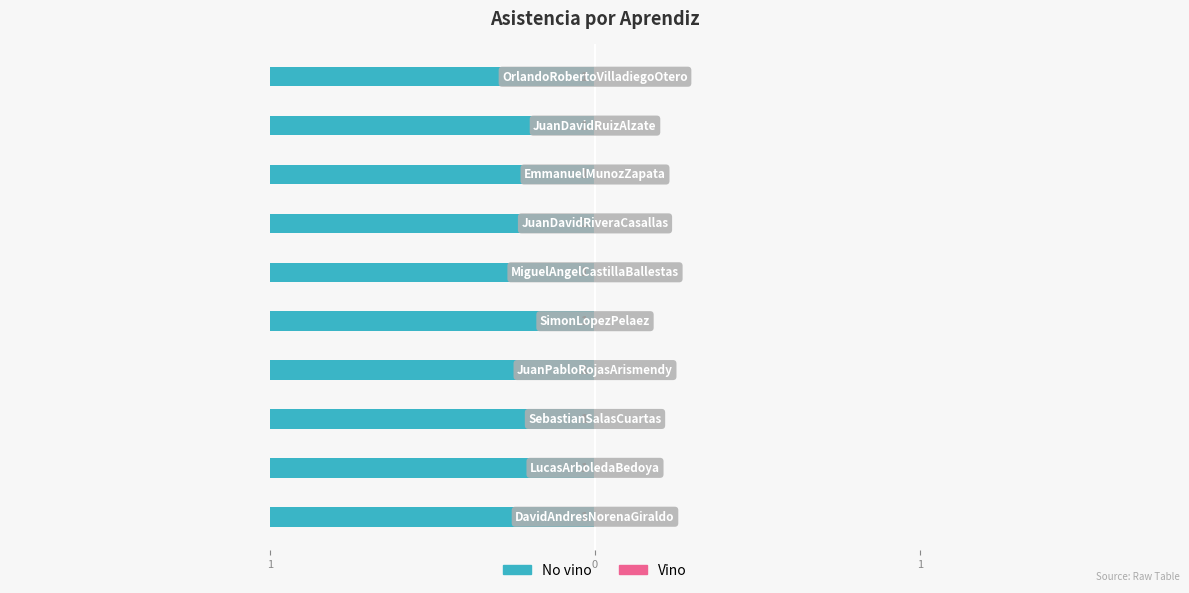

What is the greatest value displayed?

1